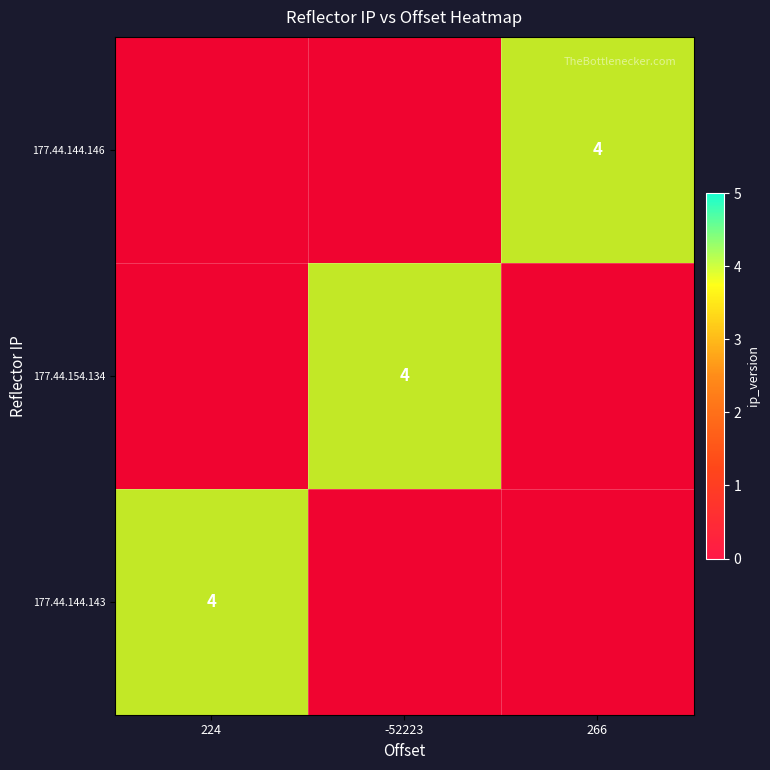

What is the sum of all 177.44.144.146 values?

4